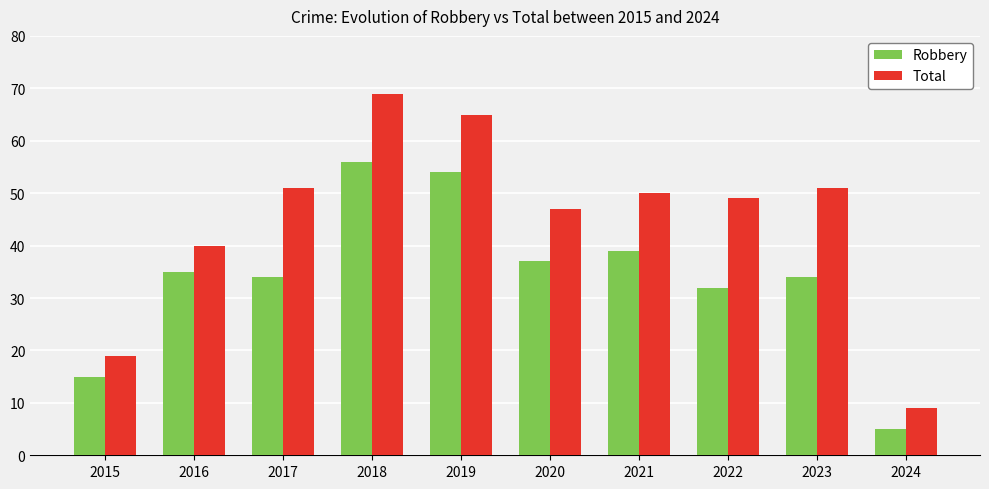

What value does the Robbery series have at 2018, to the nearest 5?

55